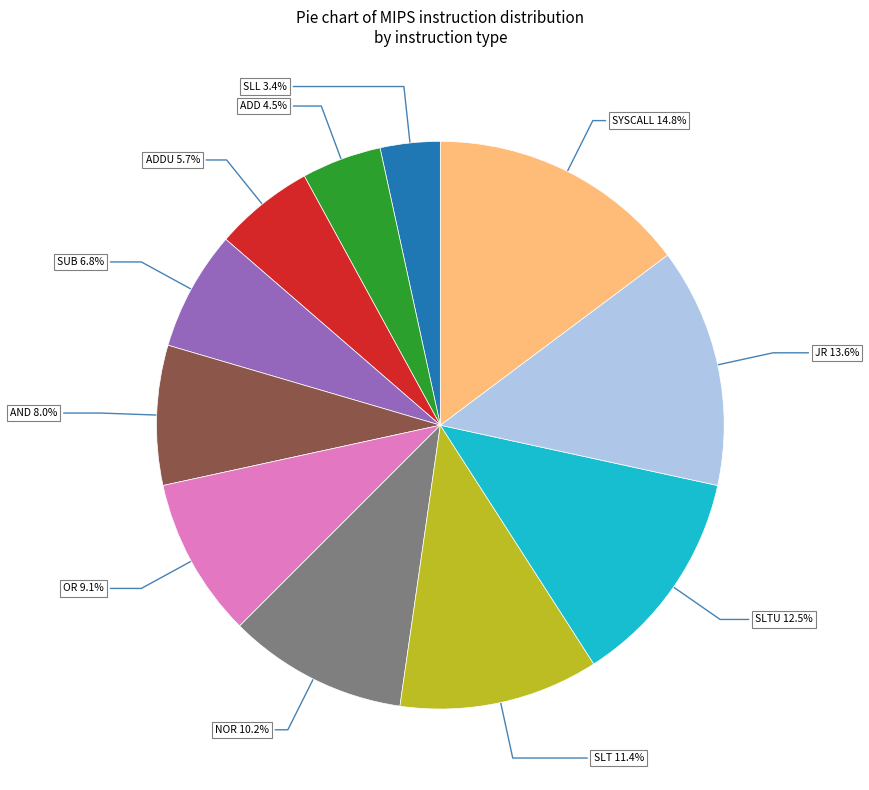

Is there a majority slice in this chart?

No